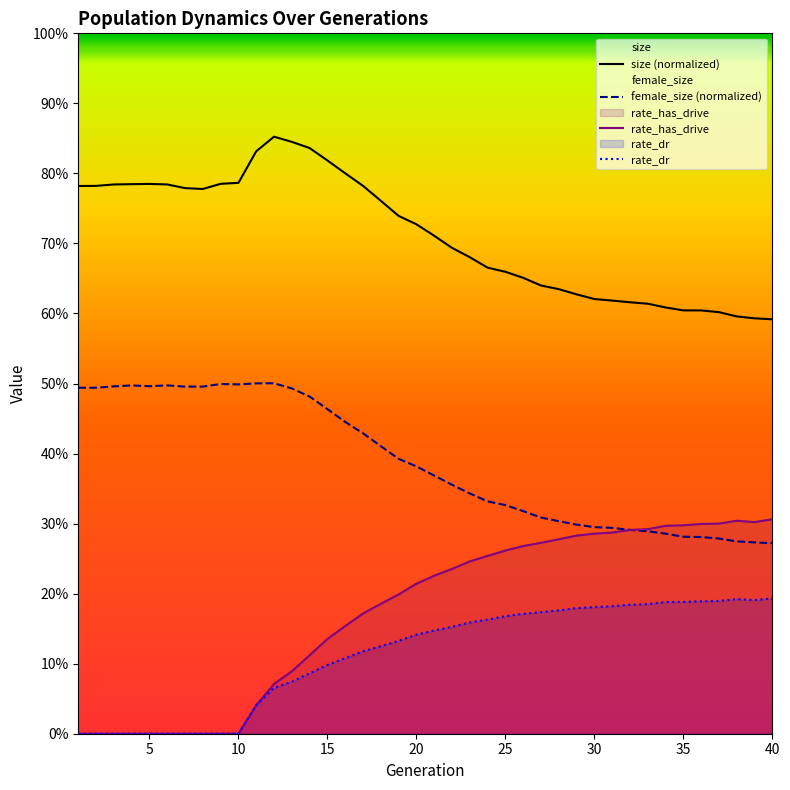

Reading left to right, list all the values displayed in this chart.

size: 1=0.8	2=0.8	3=0.8	4=0.8	5=0.8	6=0.8	7=0.8	8=0.8	9=0.8	10=0.8	11=0.8	12=0.9	13=0.8	14=0.8	15=0.8	16=0.8	17=0.8	18=0.8	19=0.7	20=0.7	21=0.7	22=0.7	23=0.7	24=0.7	25=0.7	26=0.7	27=0.6	28=0.6	29=0.6	30=0.6	31=0.6	32=0.6	33=0.6	34=0.6	35=0.6	36=0.6	37=0.6	38=0.6	39=0.6	40=0.6
female_size: 1=0.5	2=0.5	3=0.5	4=0.5	5=0.5	6=0.5	7=0.5	8=0.5	9=0.5	10=0.5	11=0.5	12=0.5	13=0.5	14=0.5	15=0.5	16=0.4	17=0.4	18=0.4	19=0.4	20=0.4	21=0.4	22=0.4	23=0.3	24=0.3	25=0.3	26=0.3	27=0.3	28=0.3	29=0.3	30=0.3	31=0.3	32=0.3	33=0.3	34=0.3	35=0.3	36=0.3	37=0.3	38=0.3	39=0.3	40=0.3
rate_has_drive: 1=0.0	2=0.0	3=0.0	4=0.0	5=0.0	6=0.0	7=0.0	8=0.0	9=0.0	10=0.0	11=0.0	12=0.1	13=0.1	14=0.1	15=0.1	16=0.2	17=0.2	18=0.2	19=0.2	20=0.2	21=0.2	22=0.2	23=0.2	24=0.3	25=0.3	26=0.3	27=0.3	28=0.3	29=0.3	30=0.3	31=0.3	32=0.3	33=0.3	34=0.3	35=0.3	36=0.3	37=0.3	38=0.3	39=0.3	40=0.3
rate_dr: 1=0.0	2=0.0	3=0.0	4=0.0	5=0.0	6=0.0	7=0.0	8=0.0	9=0.0	10=0.0	11=0.0	12=0.1	13=0.1	14=0.1	15=0.1	16=0.1	17=0.1	18=0.1	19=0.1	20=0.1	21=0.1	22=0.2	23=0.2	24=0.2	25=0.2	26=0.2	27=0.2	28=0.2	29=0.2	30=0.2	31=0.2	32=0.2	33=0.2	34=0.2	35=0.2	36=0.2	37=0.2	38=0.2	39=0.2	40=0.2